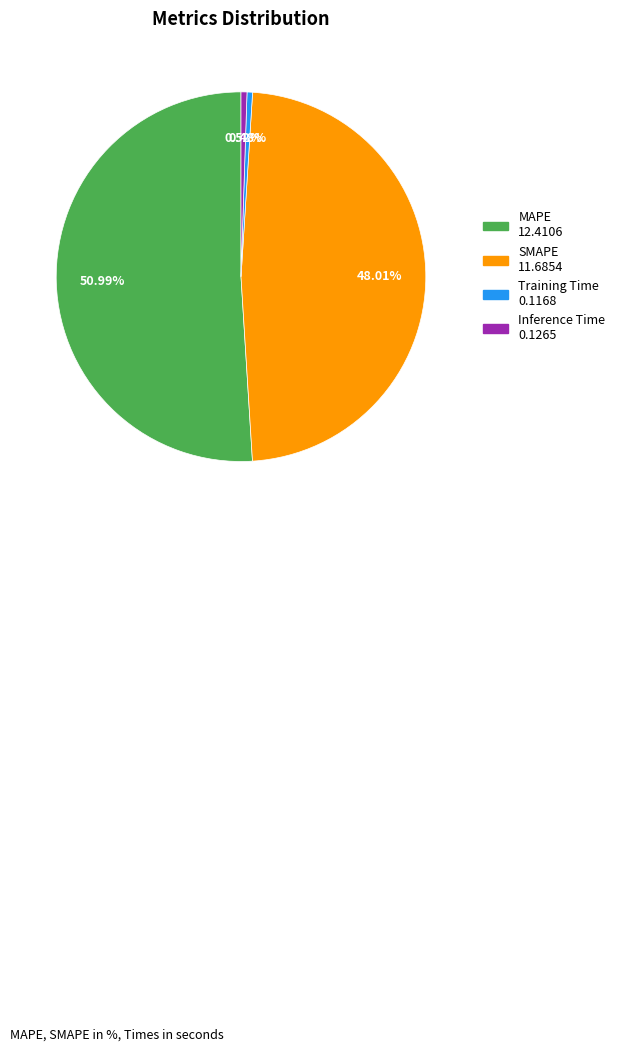

Count the number of slices in the pie.

4